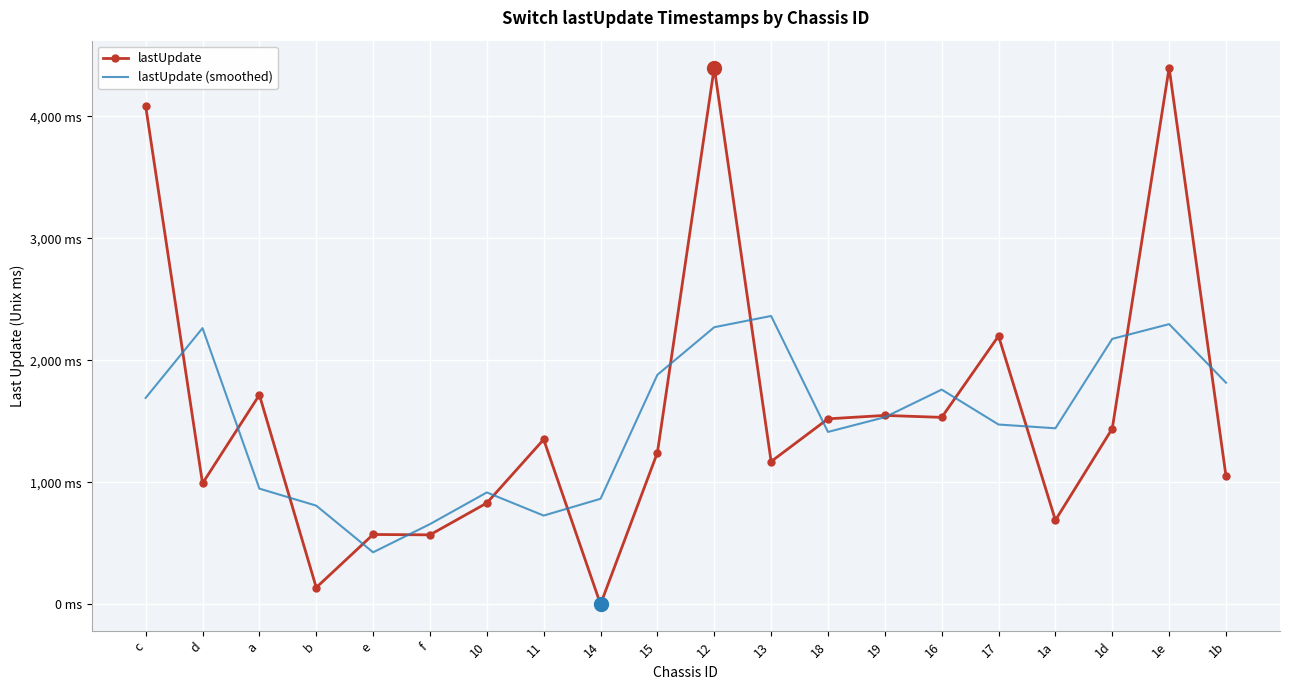

What is the difference between the highest and lowest values at c?

2392.3